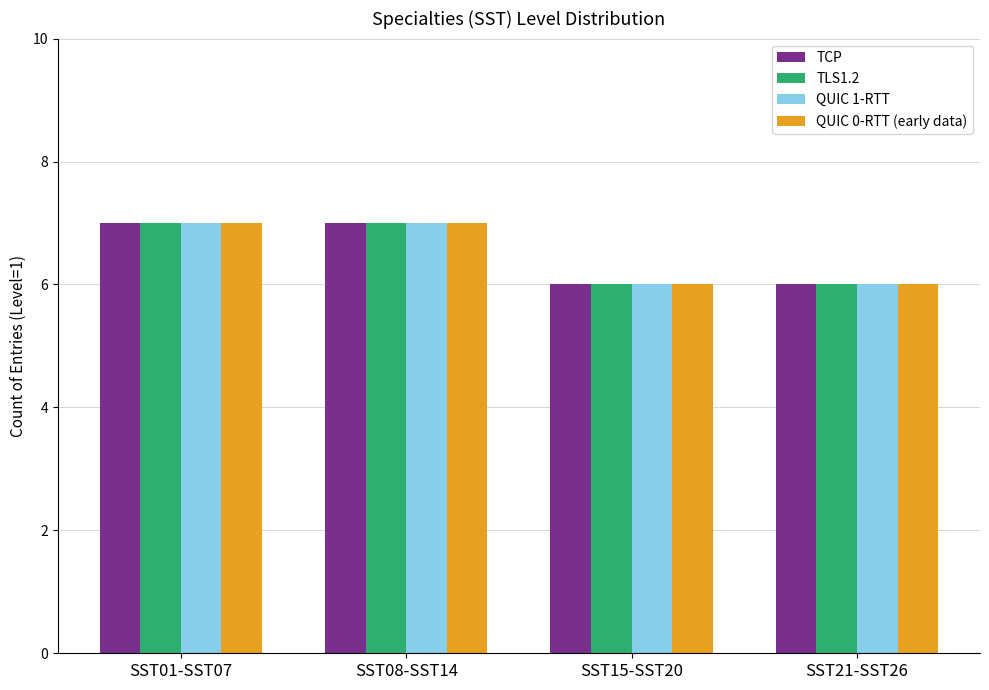

What are all the series names shown in the legend?

TCP, TLS1.2, QUIC 1-RTT, QUIC 0-RTT (early data)